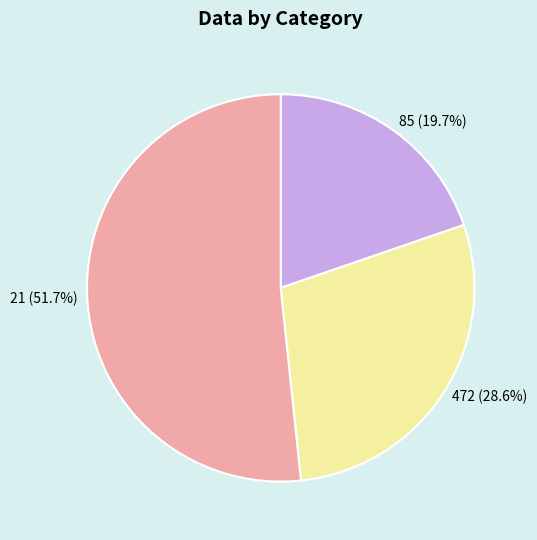

How many segments does this pie chart have?

3